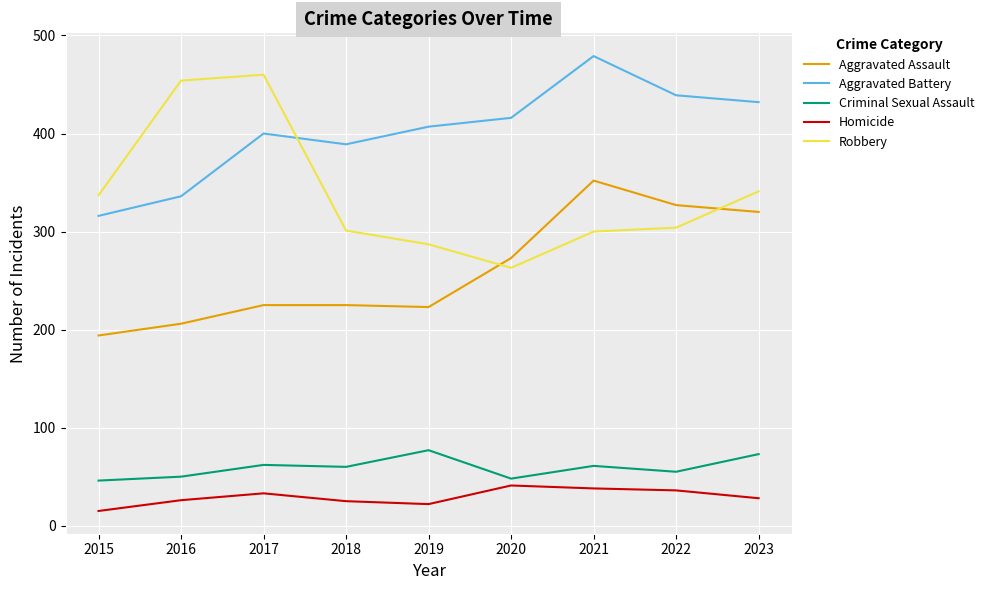

Between 2015 and 2023, which series saw the biggest shift?

Aggravated Assault